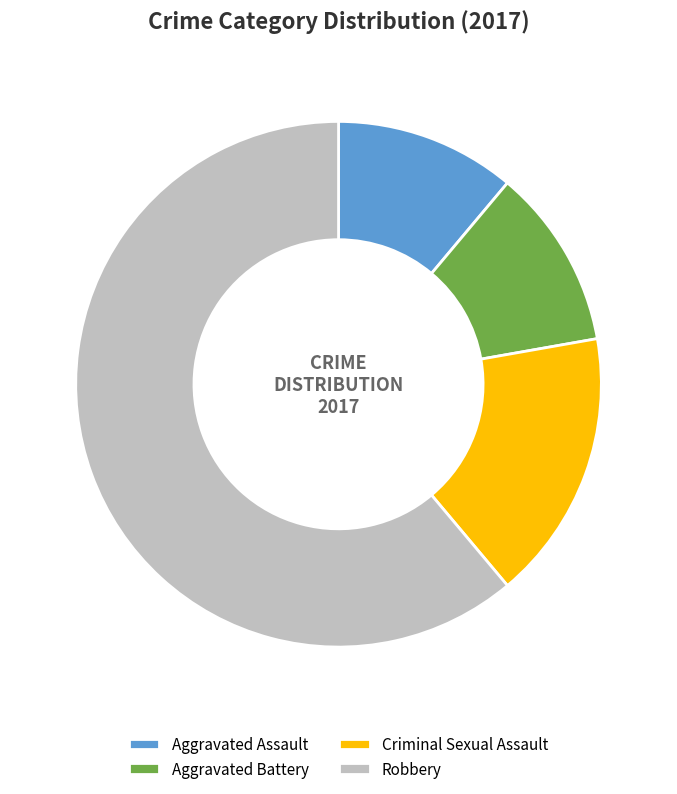

Do Robbery and Criminal Sexual Assault together represent more than half of the pie?

Yes